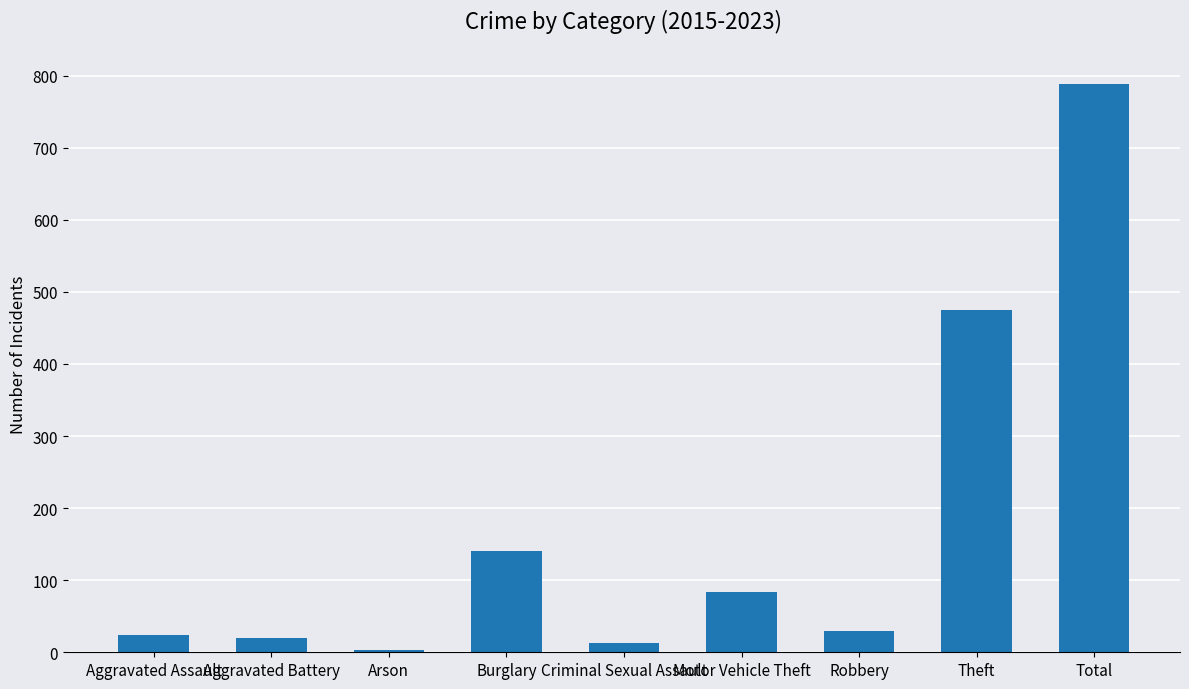

The chart shows a value of 475 at Theft. True or false?

True